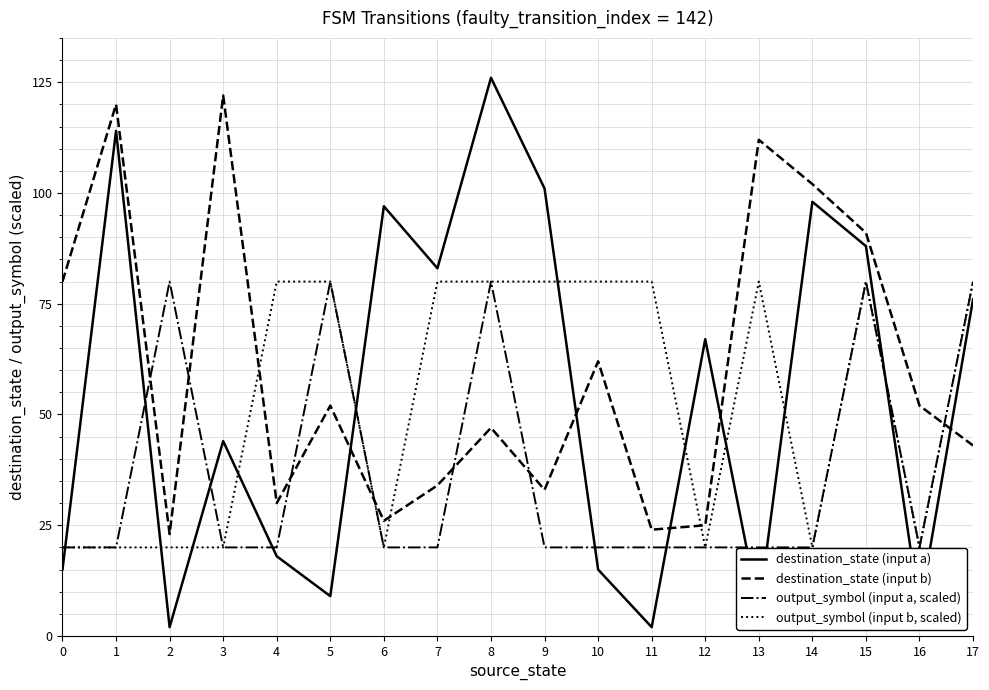

What is the total value across all series at 15?

339